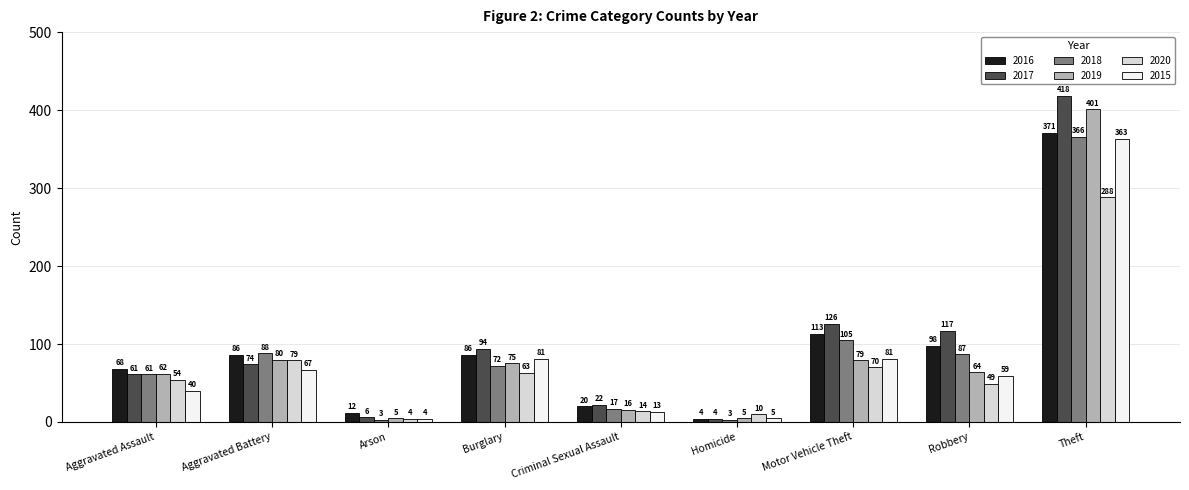

What position from the left is Theft?

9